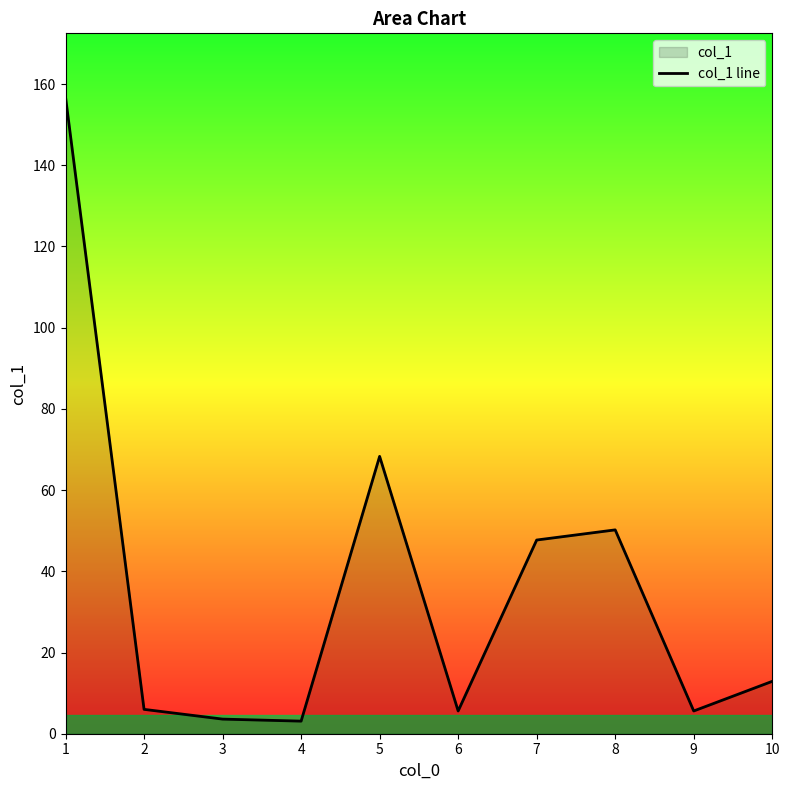

How many points are lower than both their immediate neighbors (excluding endpoints)?

3